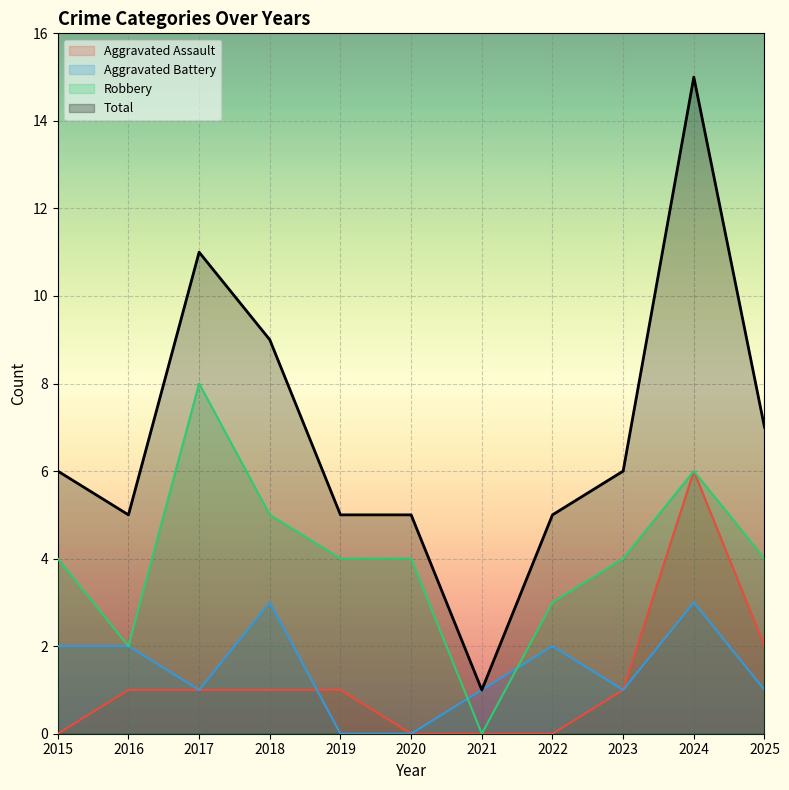

Between 2015 and 2024, which is larger?

2024